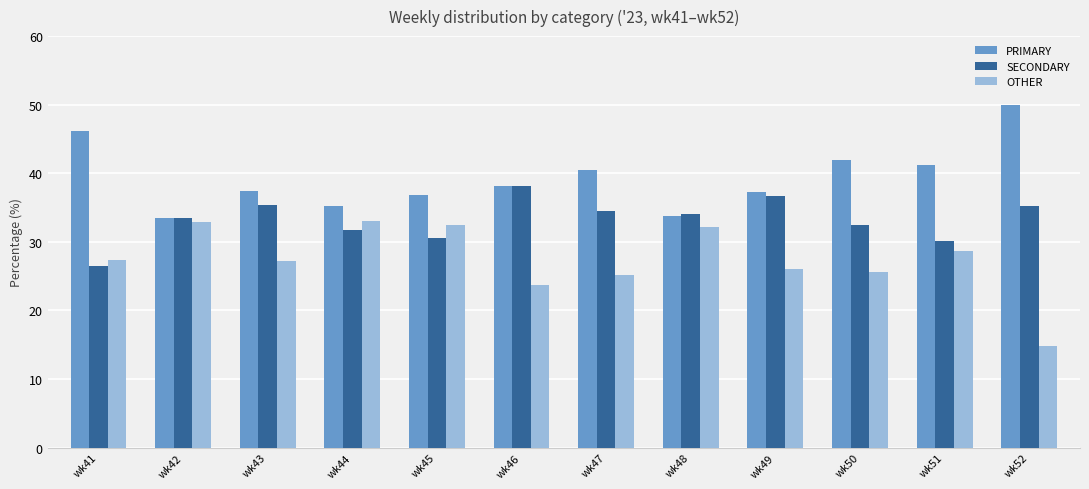

Which series has the widest spread of values?

OTHER